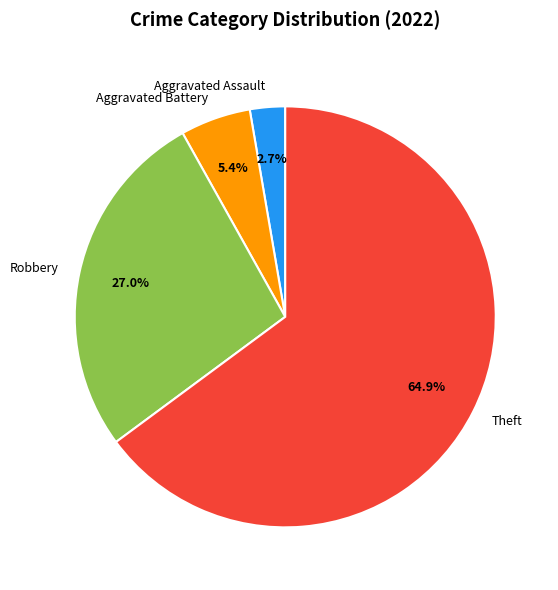

What portion of the pie excludes Robbery?

73.0%